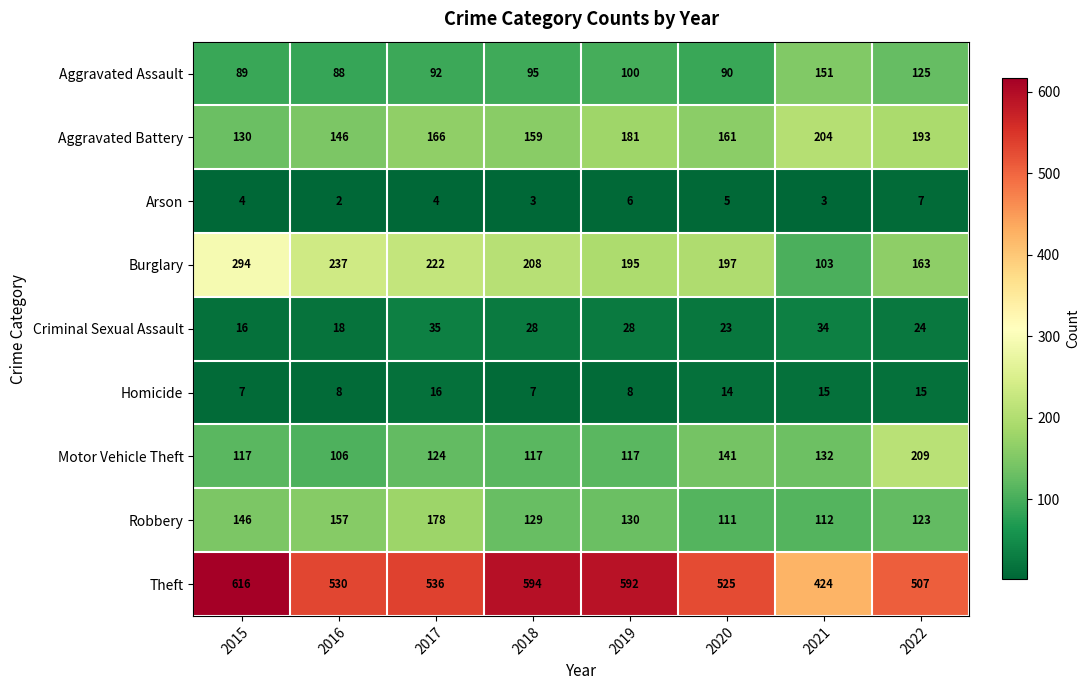

Is it true that Aggravated Battery equals 181 at 2019?

True